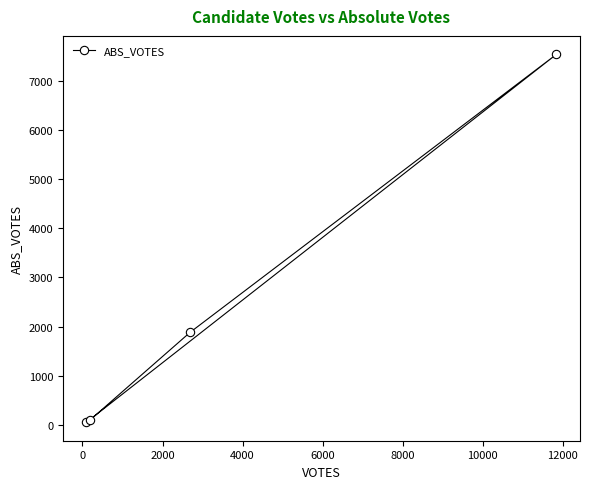

What is the maximum value shown in the chart?

7533